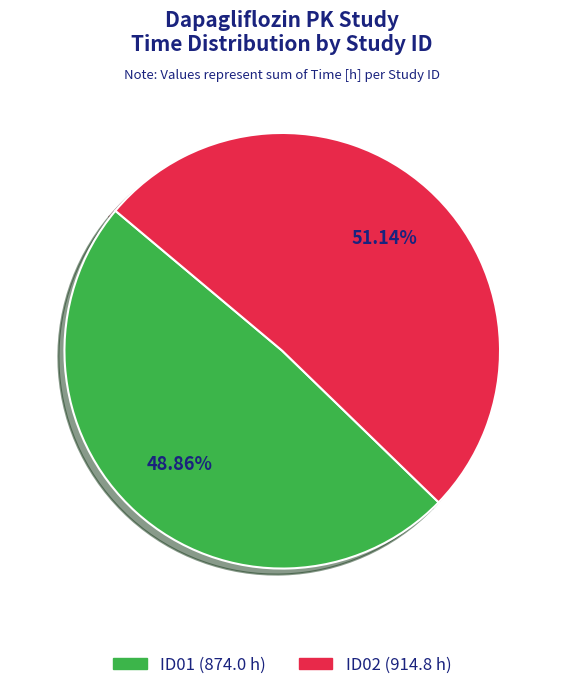

How many slices are in this pie chart?

2